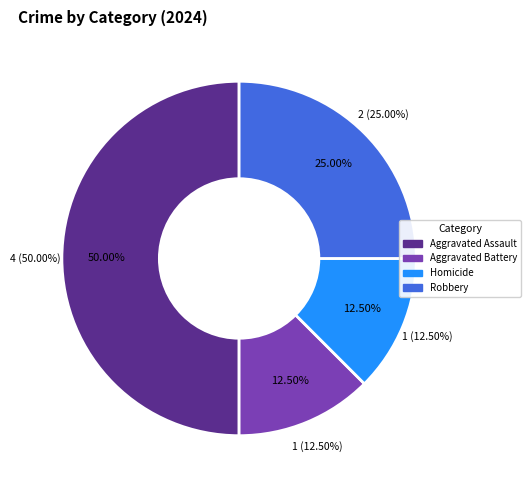

Is it true that Aggravated Battery is 12% of the pie?

True